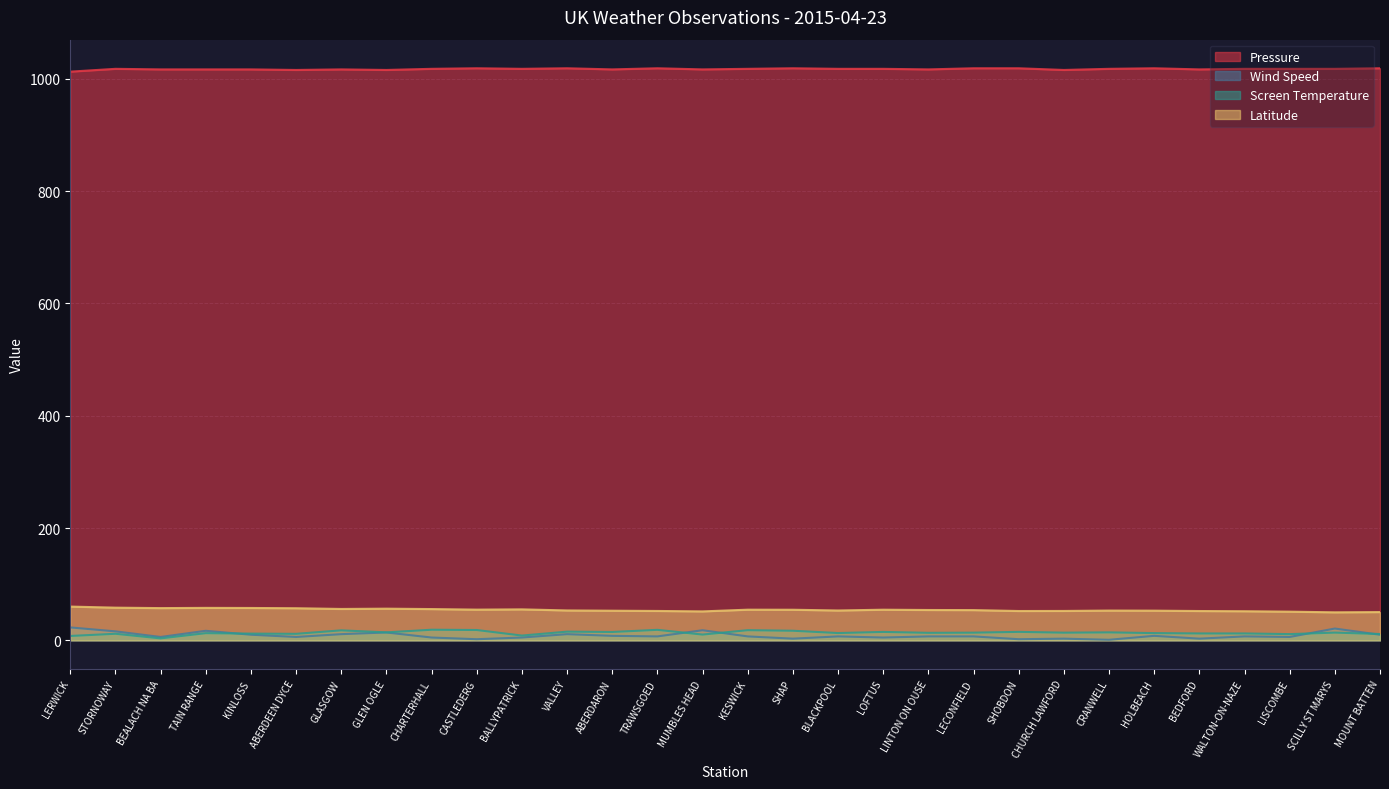

At which label does Screen Temperature reach its minimum?

BEALACH NA BA